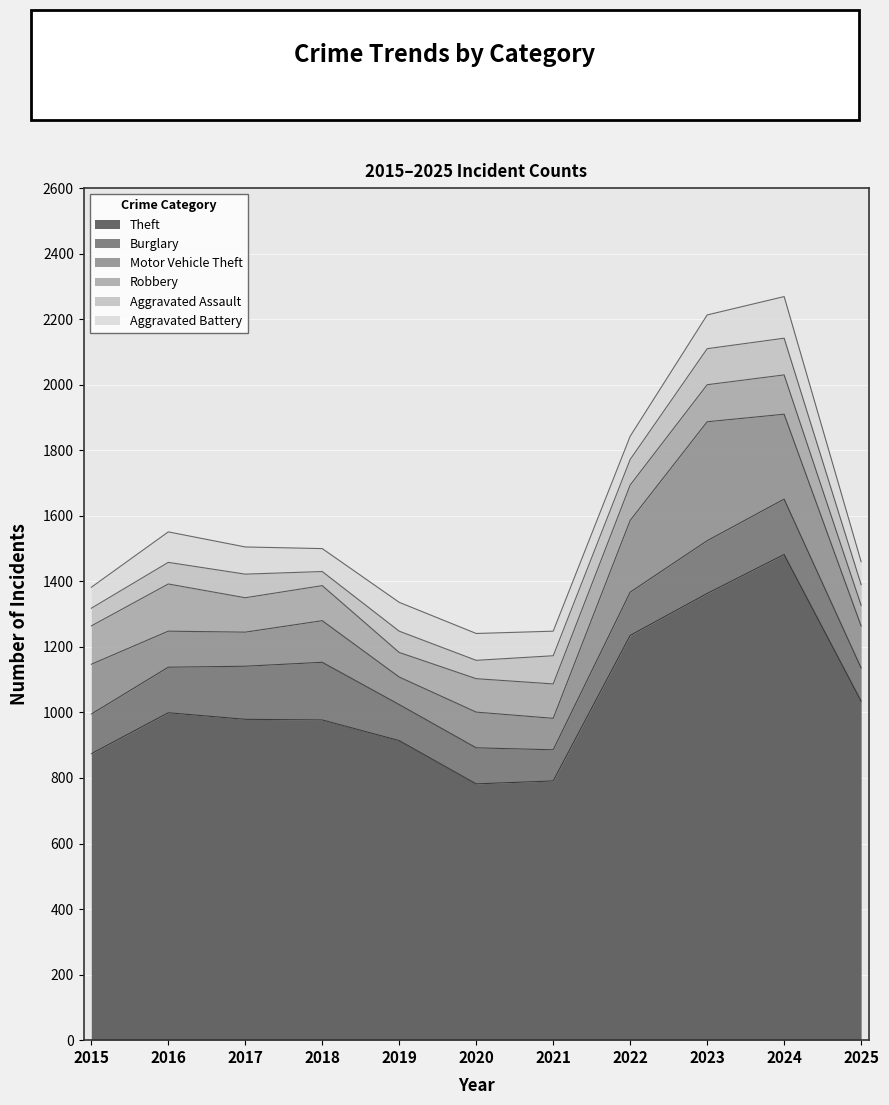

What is the greatest value displayed?

1482